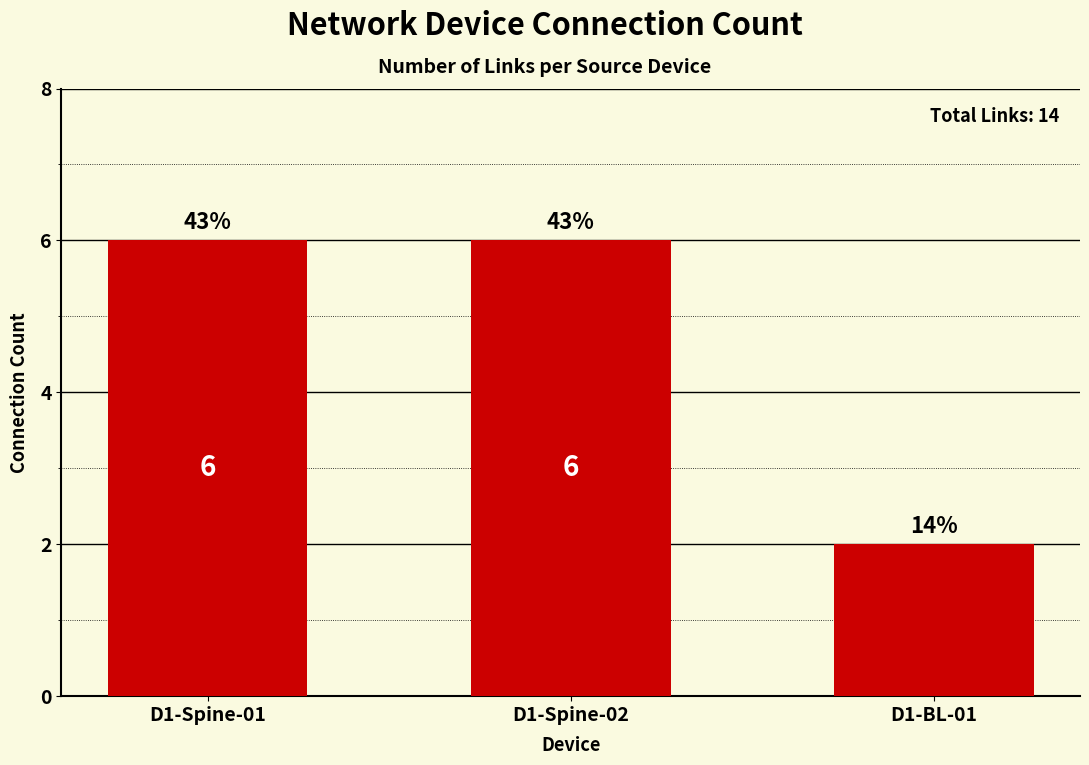

How many bars are there in total?

3